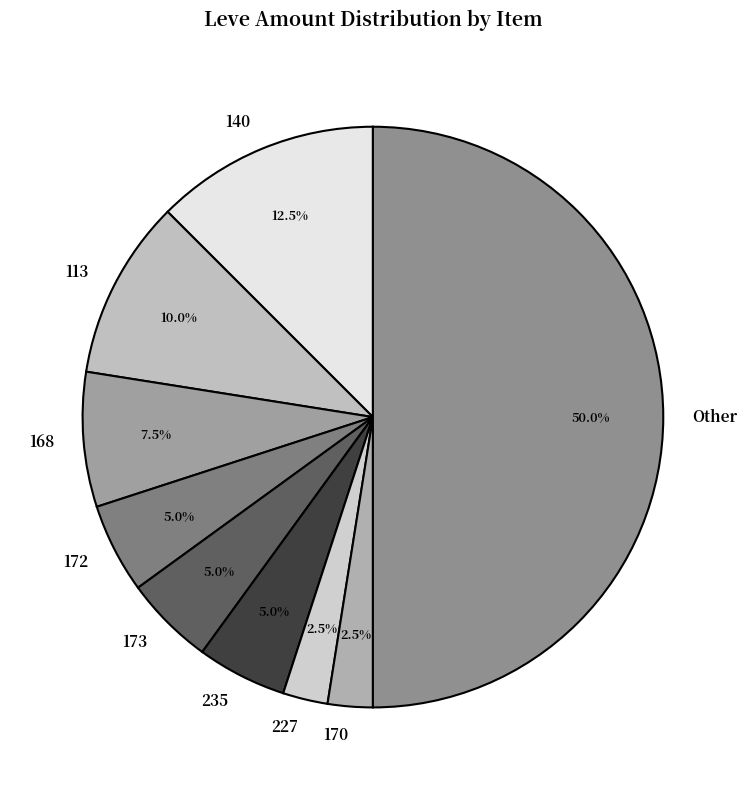

What is the largest slice in the pie chart?

Other